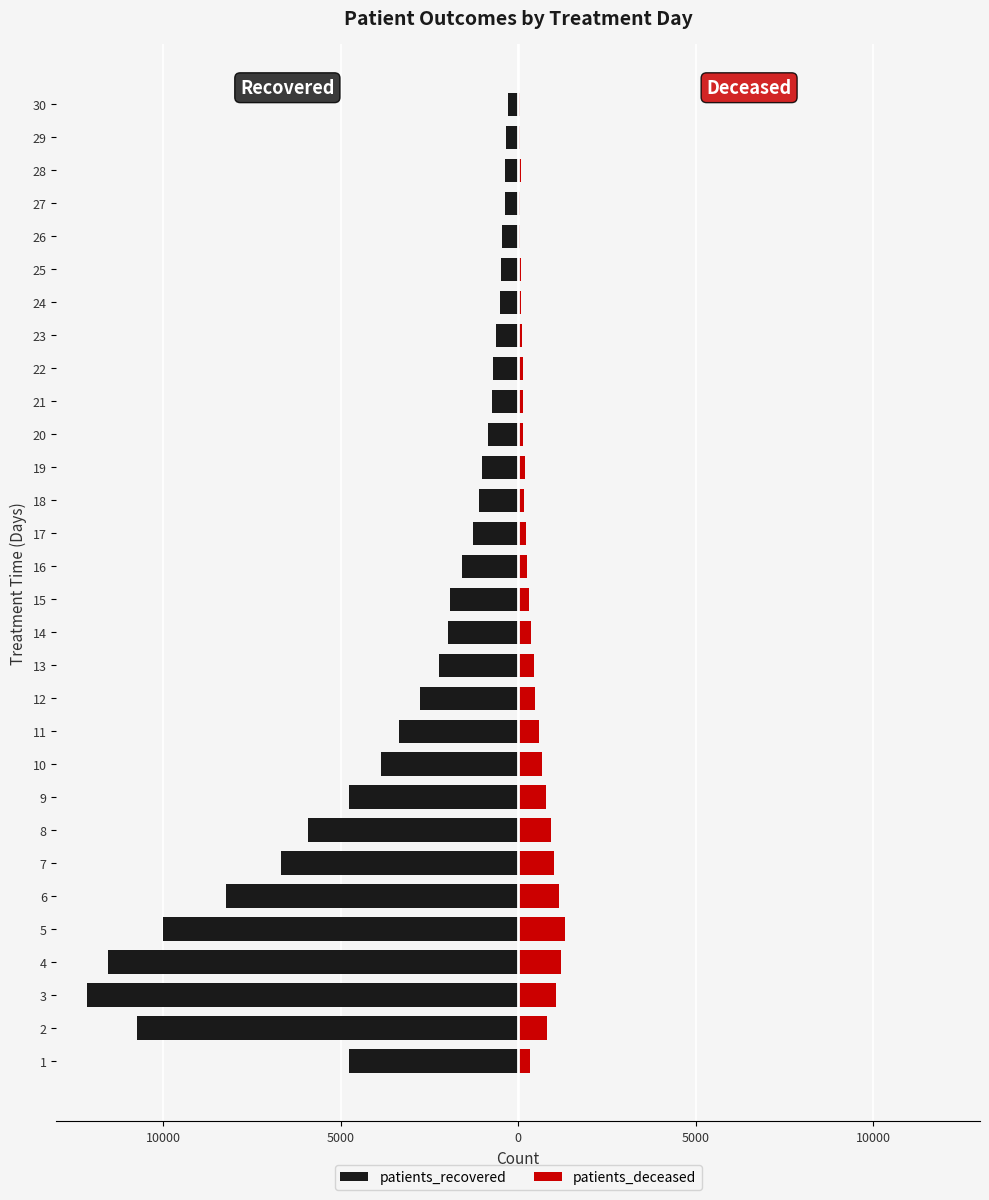

What is the difference between the second highest and minimum values in the patients_deceased series?

1153